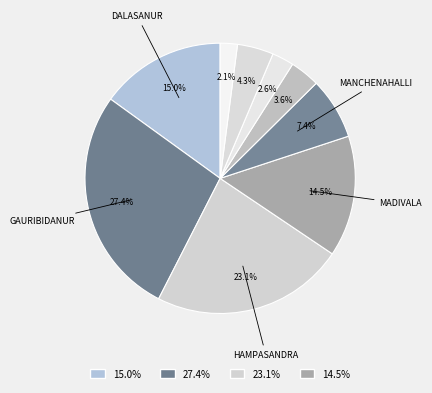

To the nearest percent, what is the average slice percentage?

11%